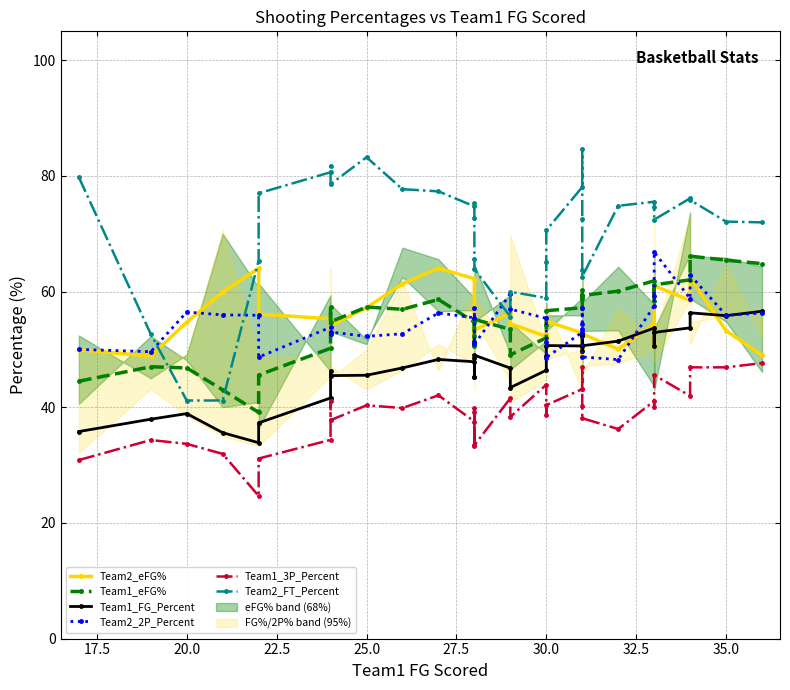

True or false: Team2_eFG% has more than 1 interior local peaks.

True